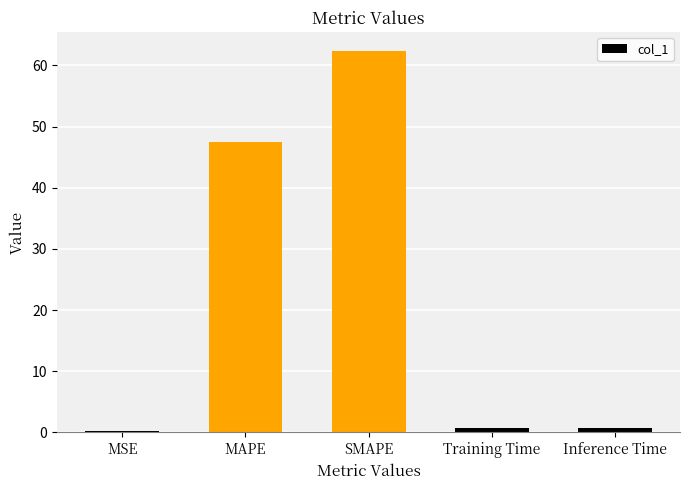

What is the change in value from MSE to MAPE?

+47.4